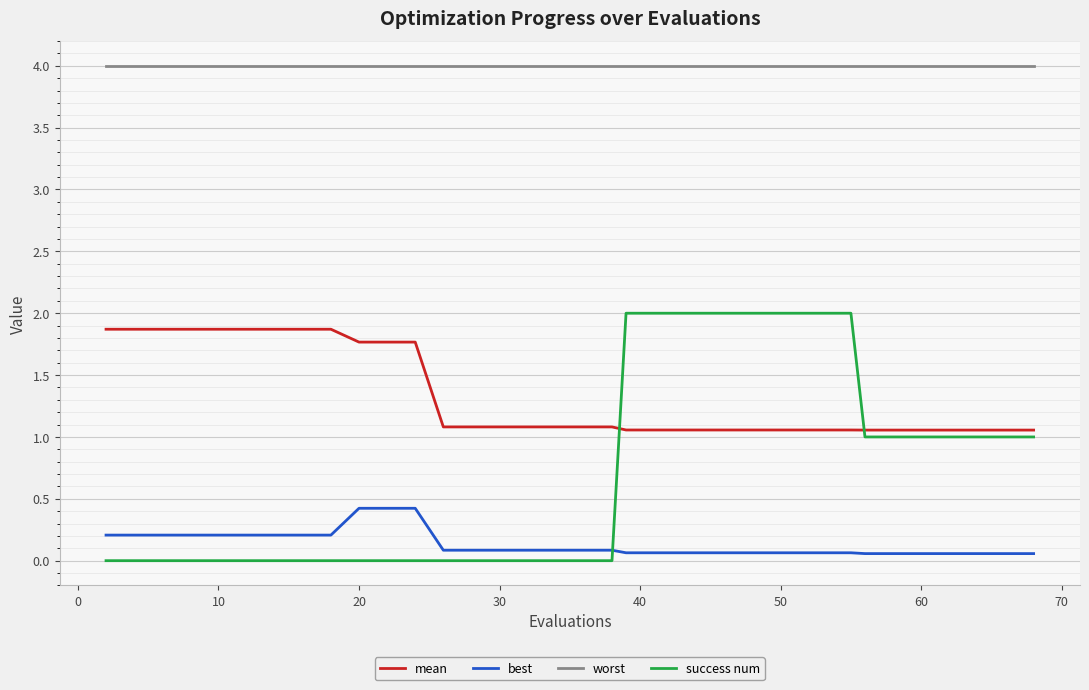

Rank the series by their maximum value, from highest to lowest.

worst, success num, mean, best